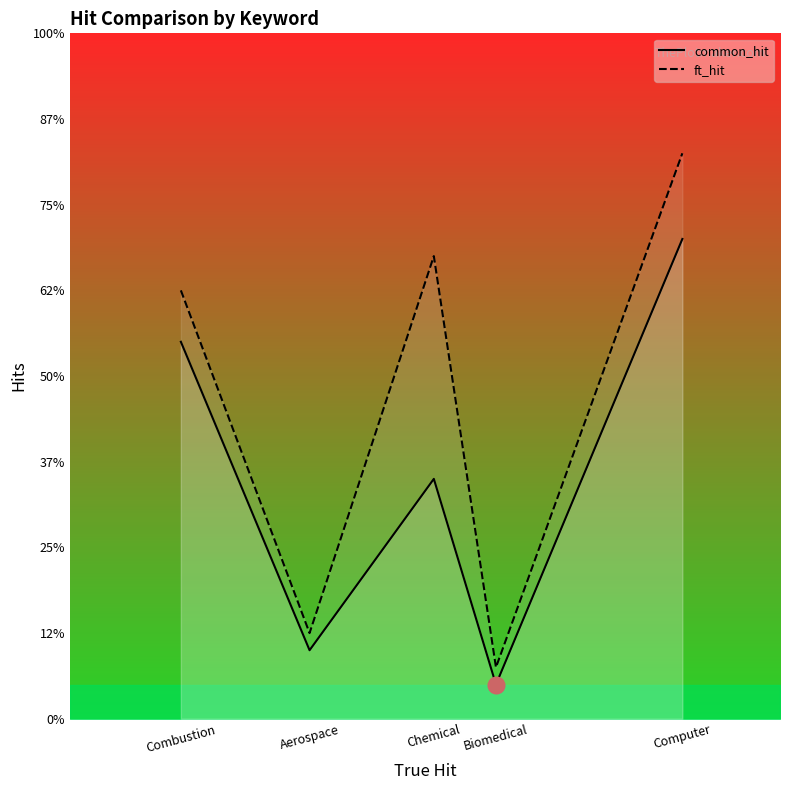

In common_hit, how many points are lower than both neighbors (excluding endpoints)?

2